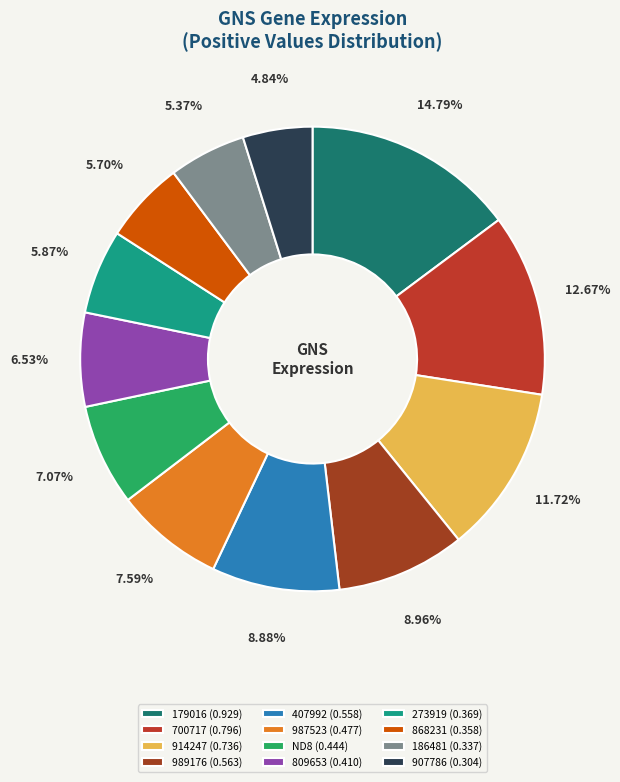

True or false: 179016 accounts for 15% of the total.

True